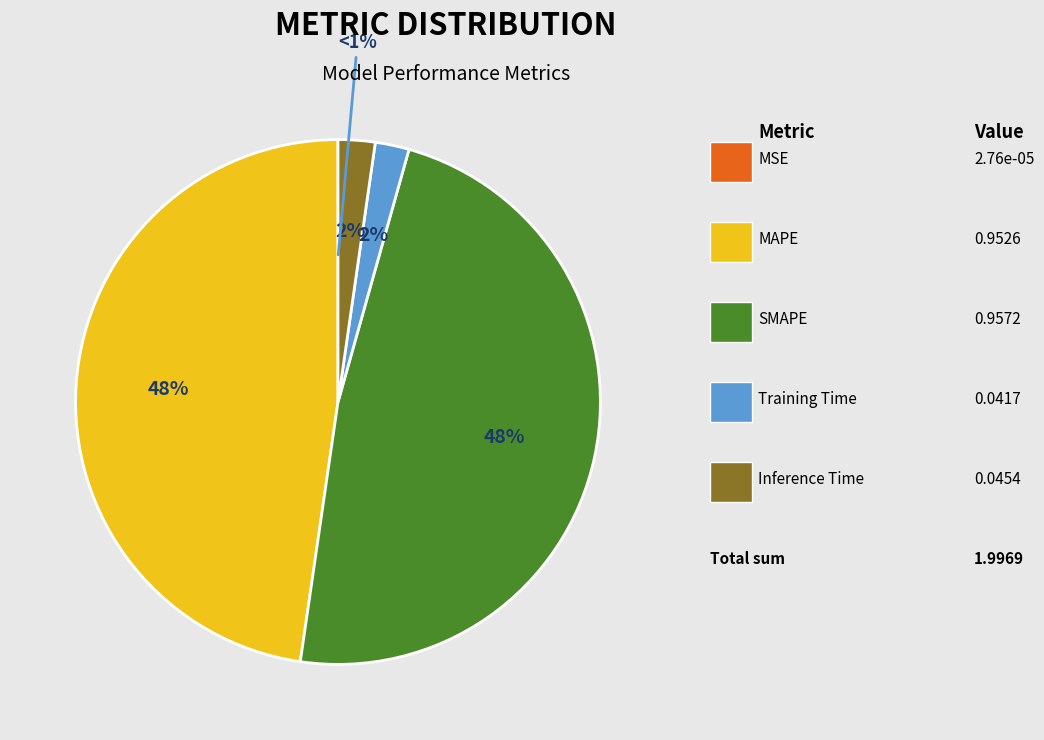

Which slice is the largest?

SMAPE